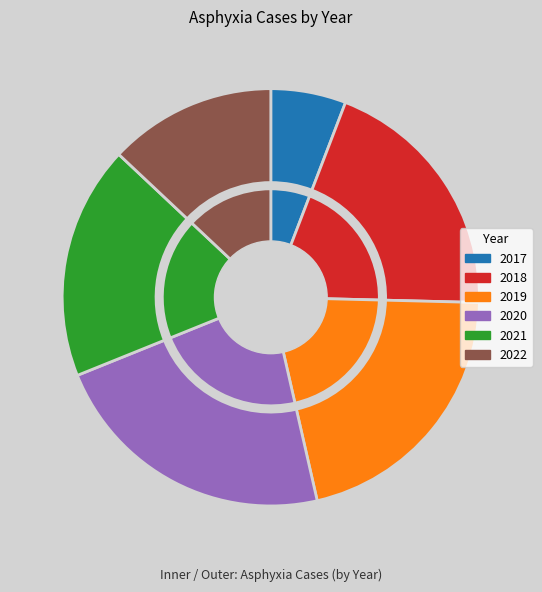

The 2018 slice represents 20% of the pie. True or false?

True